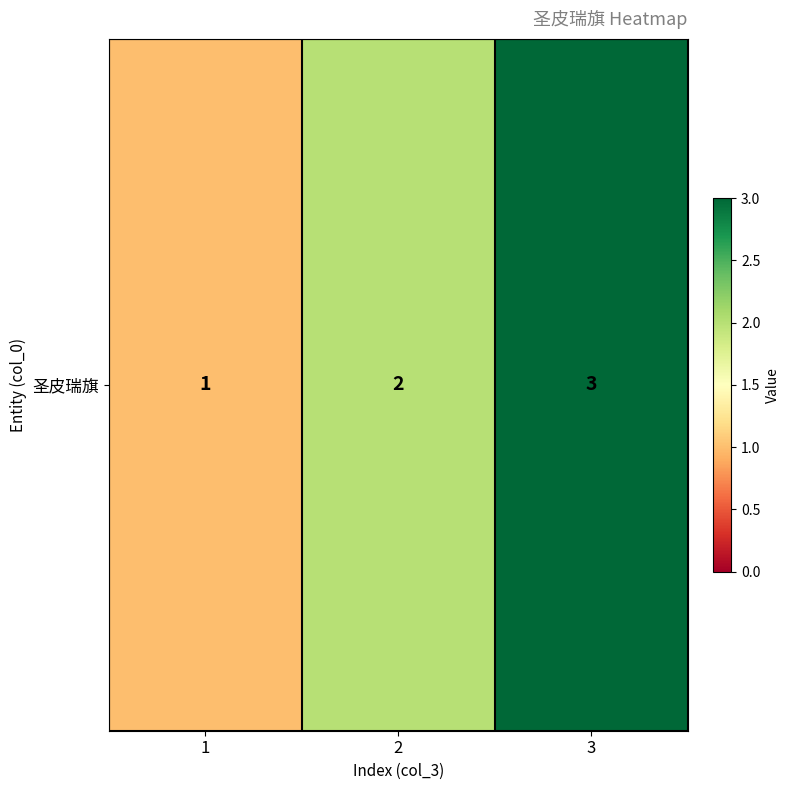

Reading left to right, transcribe all the data shown in this chart.

1=1	2=2	3=3